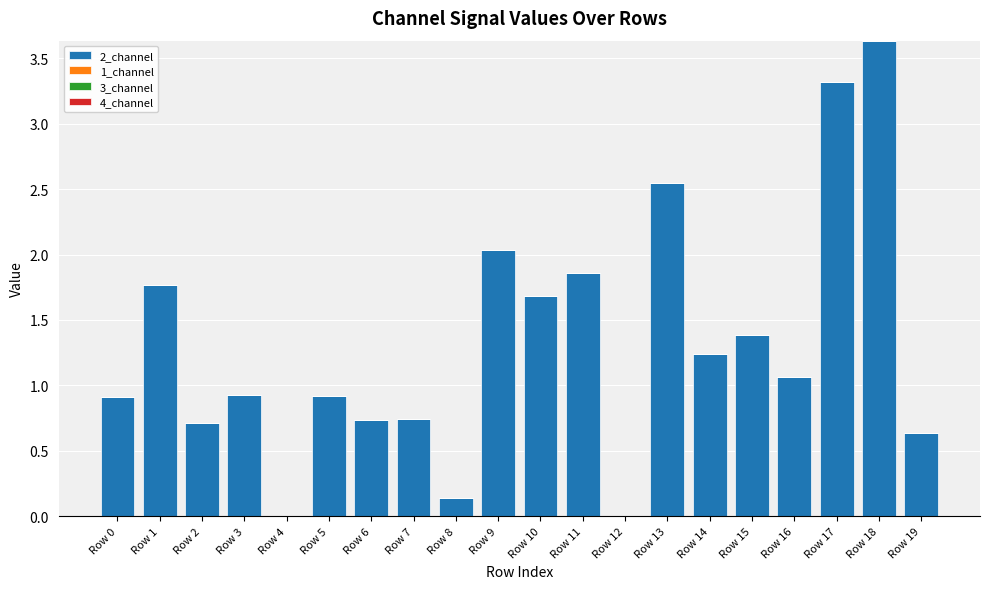

The chart shows a value of 0.3 at Row 19. True or false?

False